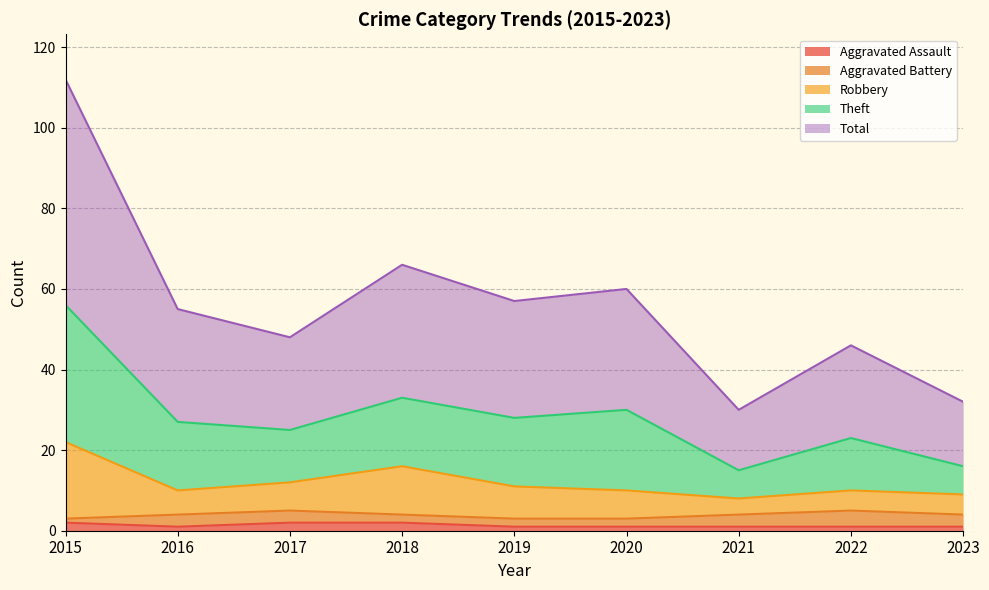

What is the difference between the maximum and minimum values in the Total series?

41